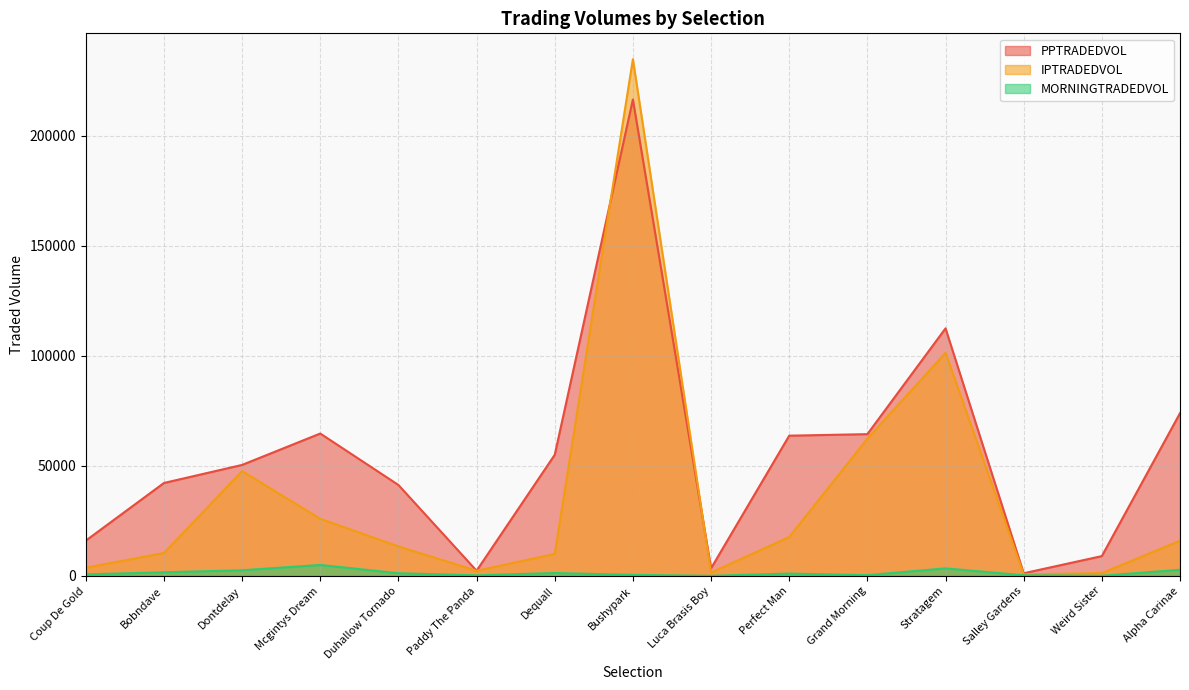

How many data points in PPTRADEDVOL are less than 50395?

7